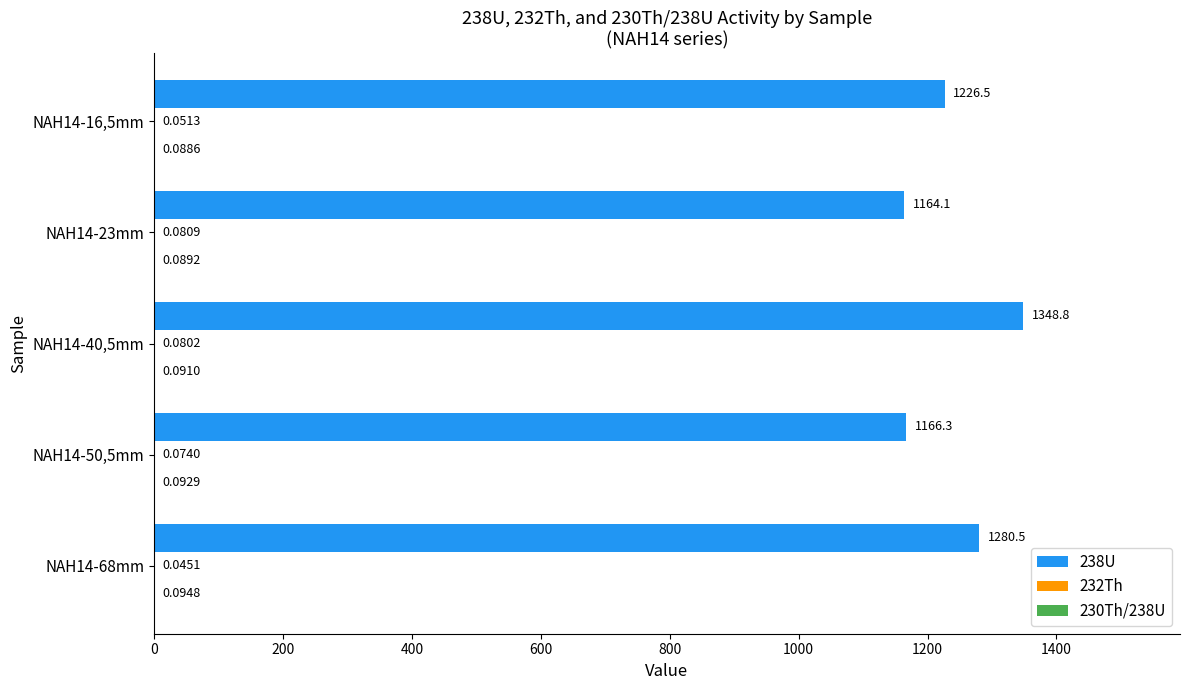

At which category is the sum across all series the highest?

NAH14-40,5mm